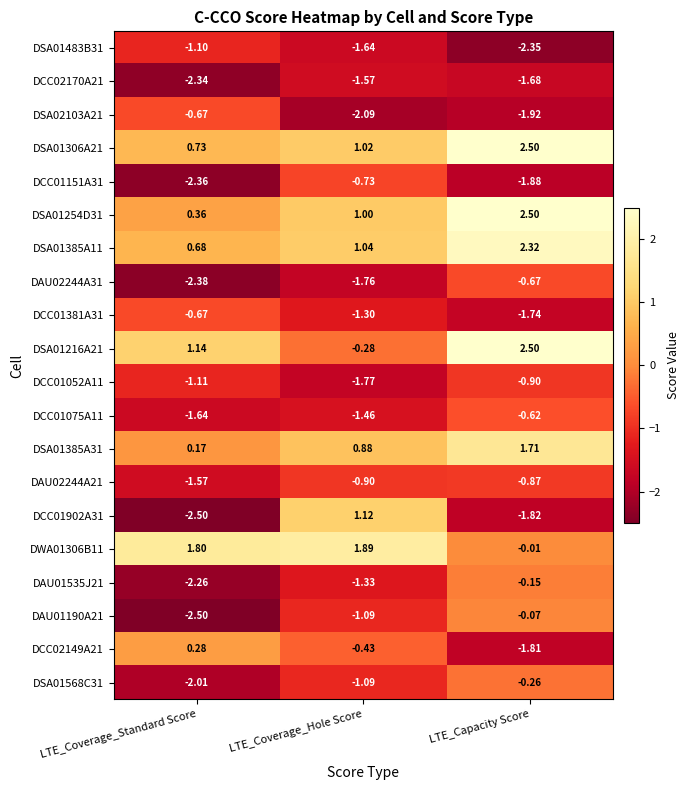

Which category has the lowest value in the DCC01151A31 series?

LTE_Coverage_Standard Score